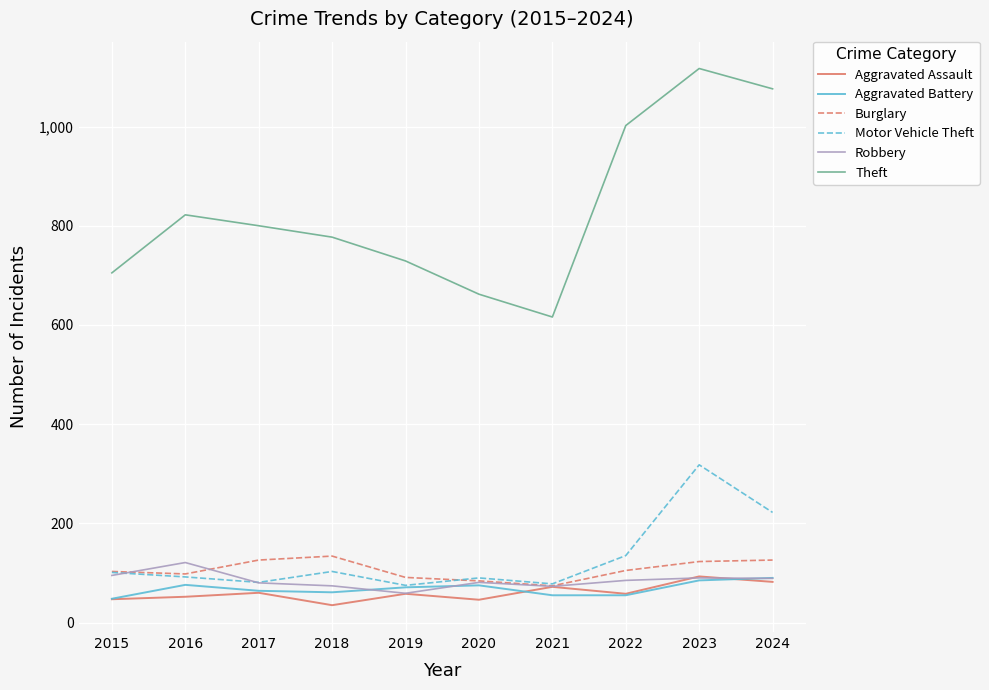

What is the spread (max minus min) of values at 2015?

658